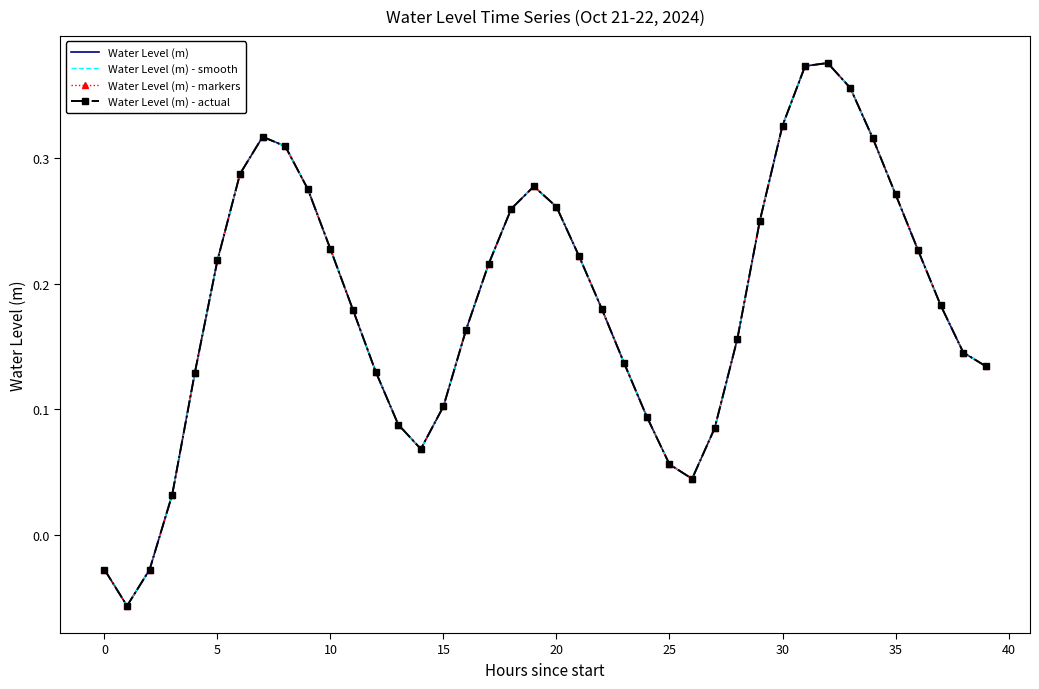

What is the difference between the maximum and minimum values in the Water Level (m) series?

0.4